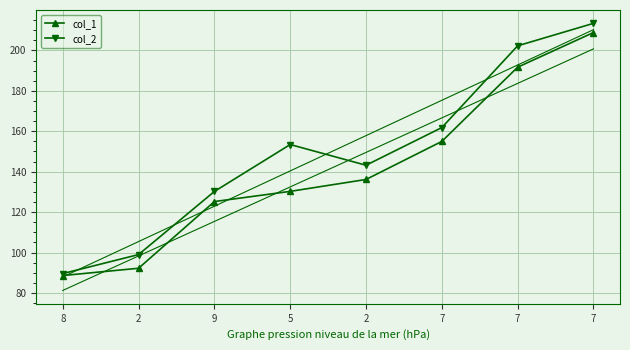

Is it true that col_2 equals 42.1 at 8?

False